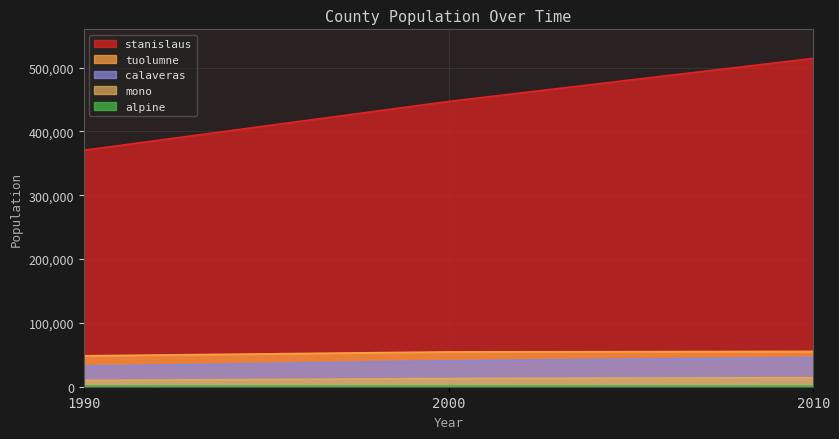

Which has a higher value, 2010 or 1990?

2010